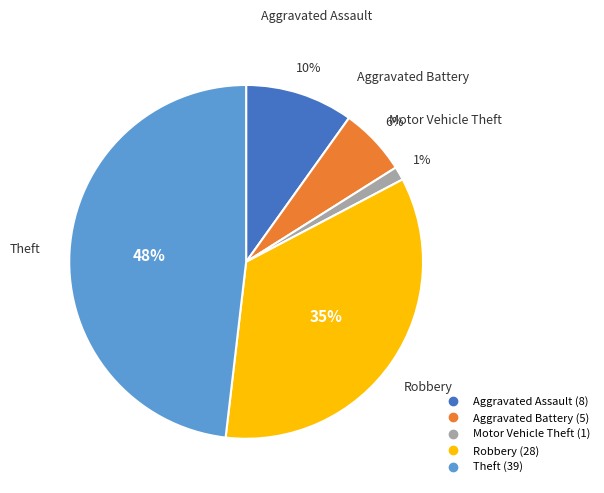

Approximately how many times larger is the value at Aggravated Battery compared to Theft?

0.1